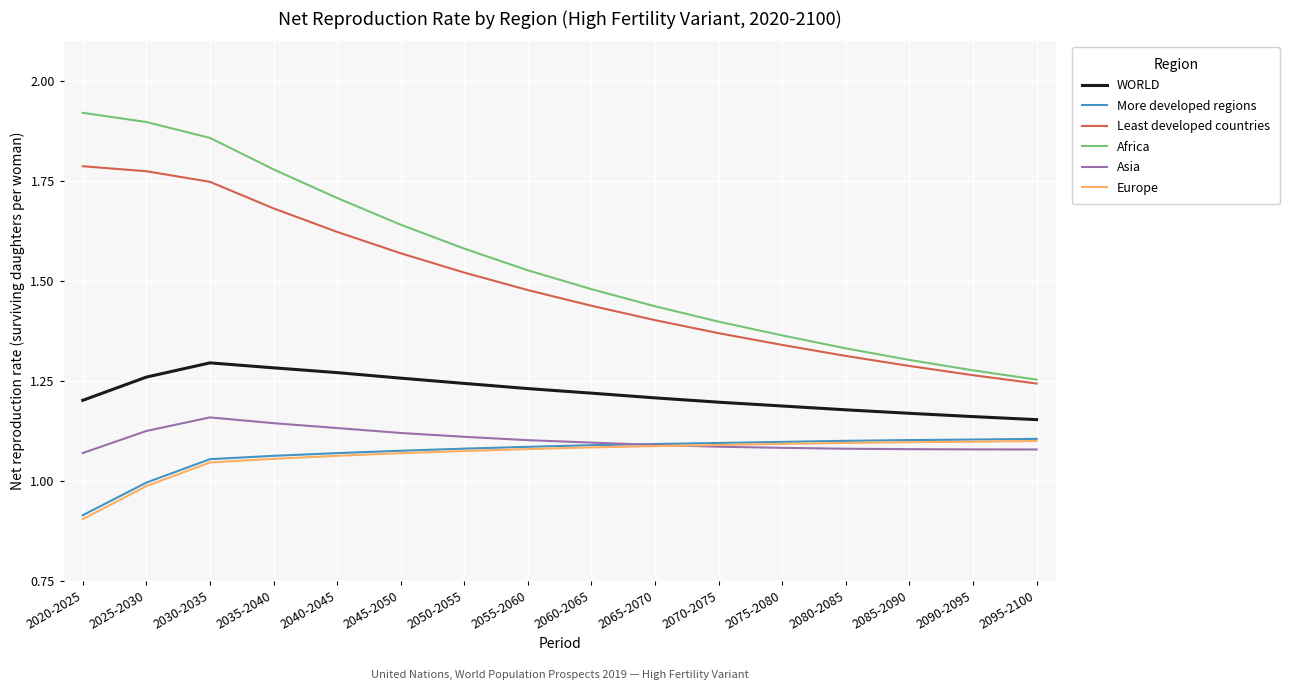

Which series has the widest spread of values?

Africa